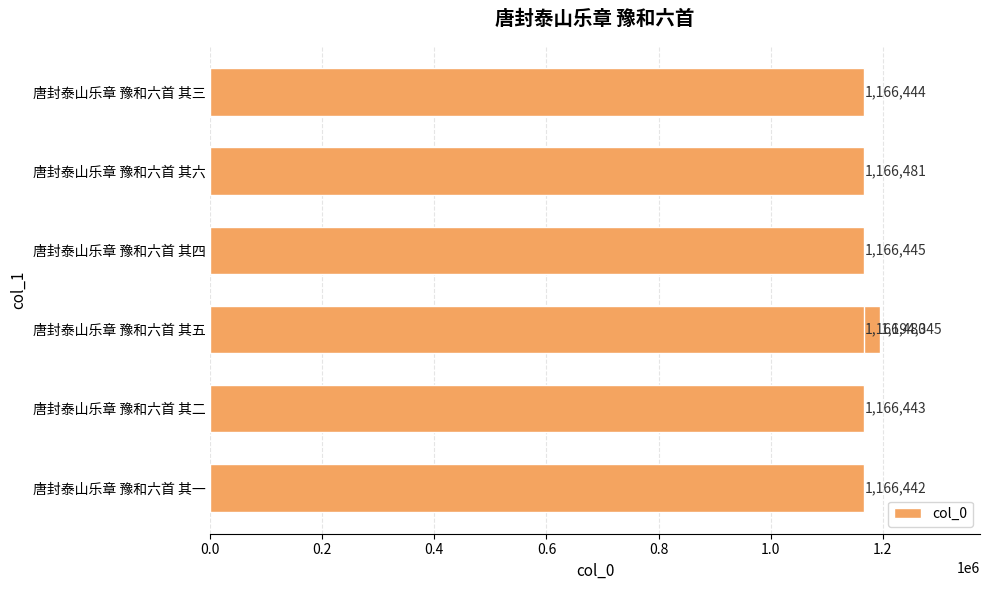

Which has a higher value, 唐封泰山乐章 豫和六首 其四 or 唐封泰山乐章 豫和六首 其三?

唐封泰山乐章 豫和六首 其四